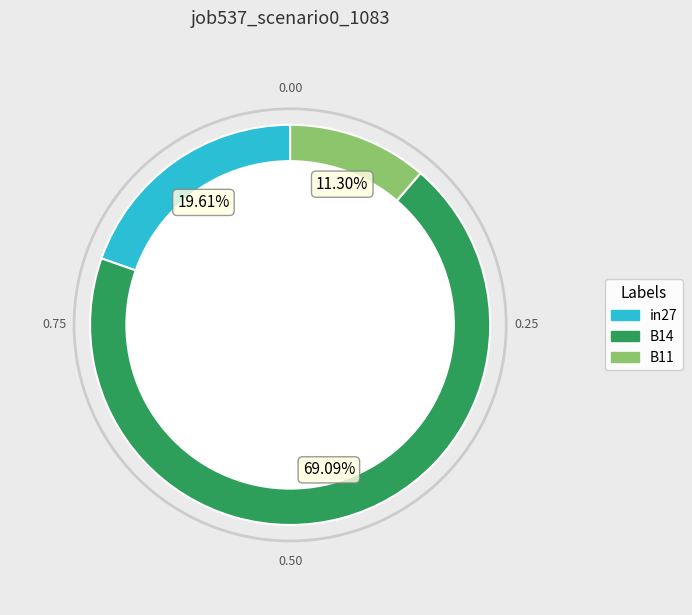

What is the total percentage of in27 and B11?

30.9%